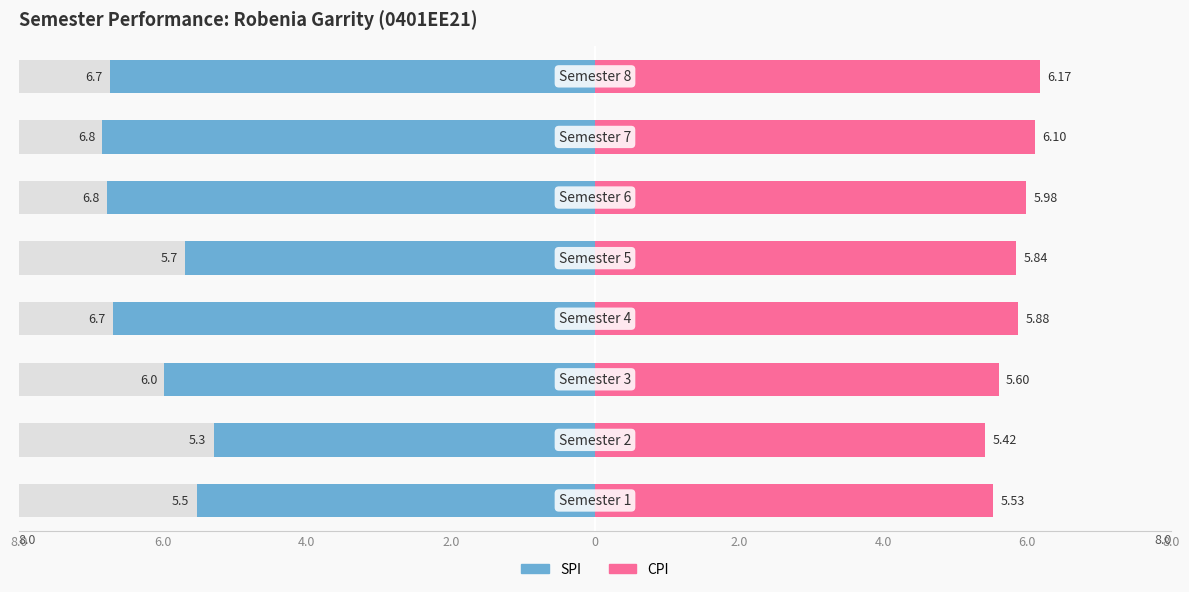

Reading right to left, what are all the values shown in this chart?

SPI: 8=6.7	7=6.8	6=6.8	5=5.7	4=6.7	3=6.0	2=5.3	1=5.5
CPI: 8=6.2	7=6.1	6=6.0	5=5.8	4=5.9	3=5.6	2=5.4	1=5.5